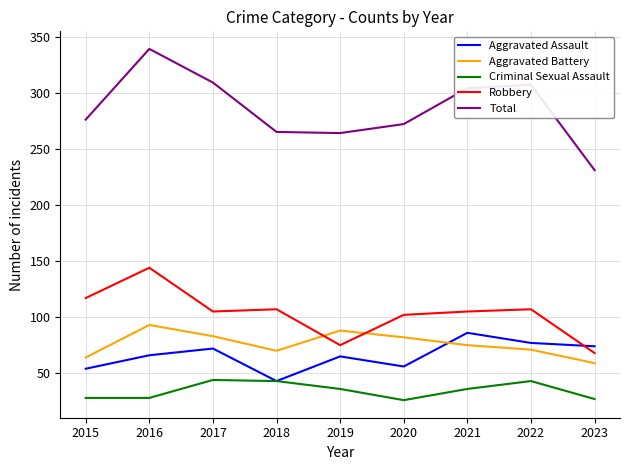

At which label does Aggravated Battery reach its peak?

2016